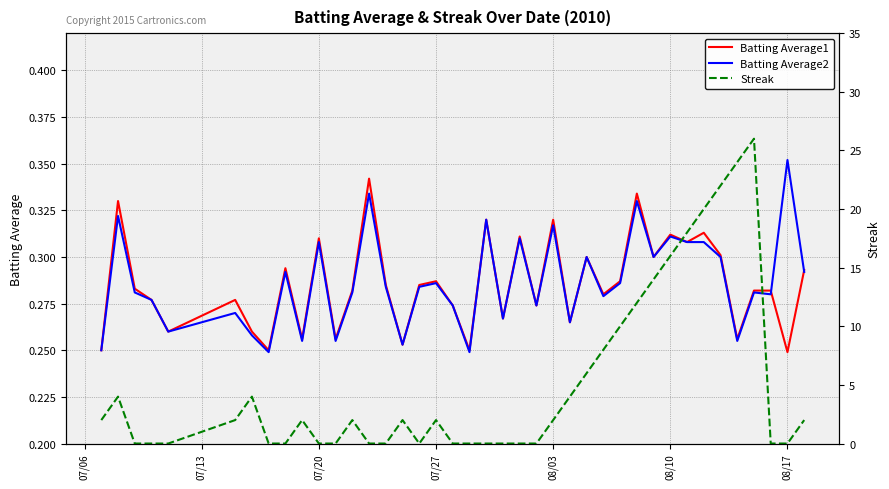

What is the value of the Streak point at the 7th from the left?

4.0